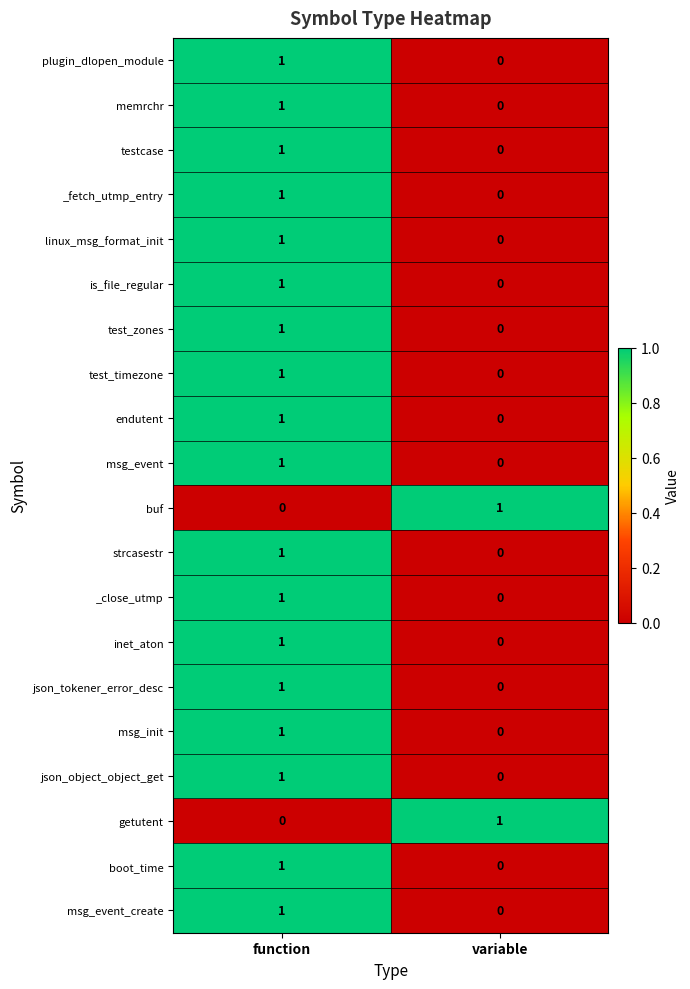

At which label does test_zones reach its minimum?

variable